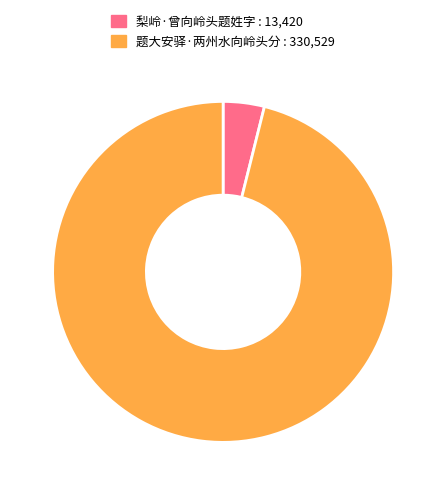

Between 题大安驿·两州水向岭头分 and 梨岭·曾向岭头题姓字, which is larger?

题大安驿·两州水向岭头分